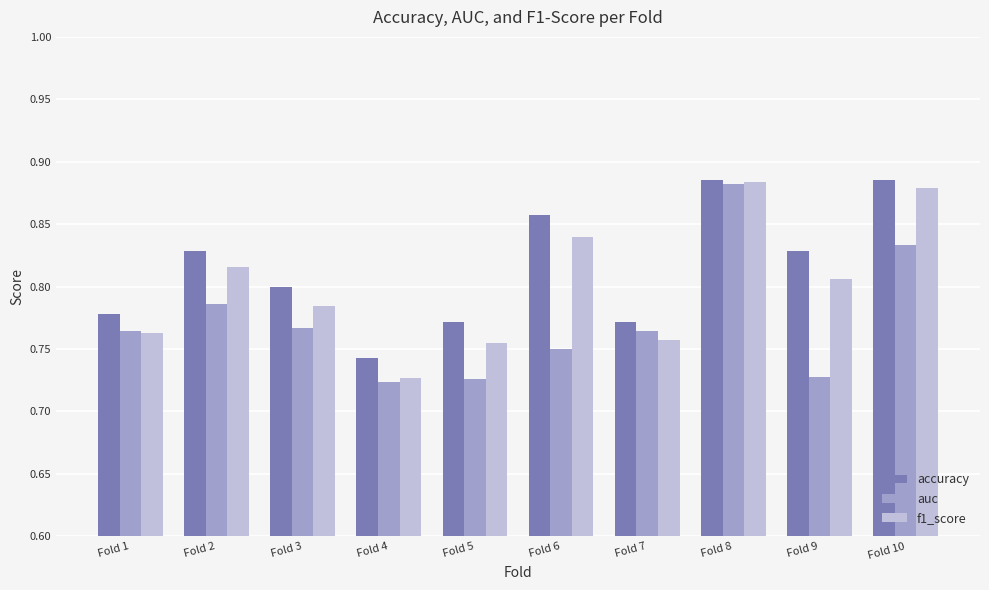

What is the total value across all series at Fold 7?

2.3